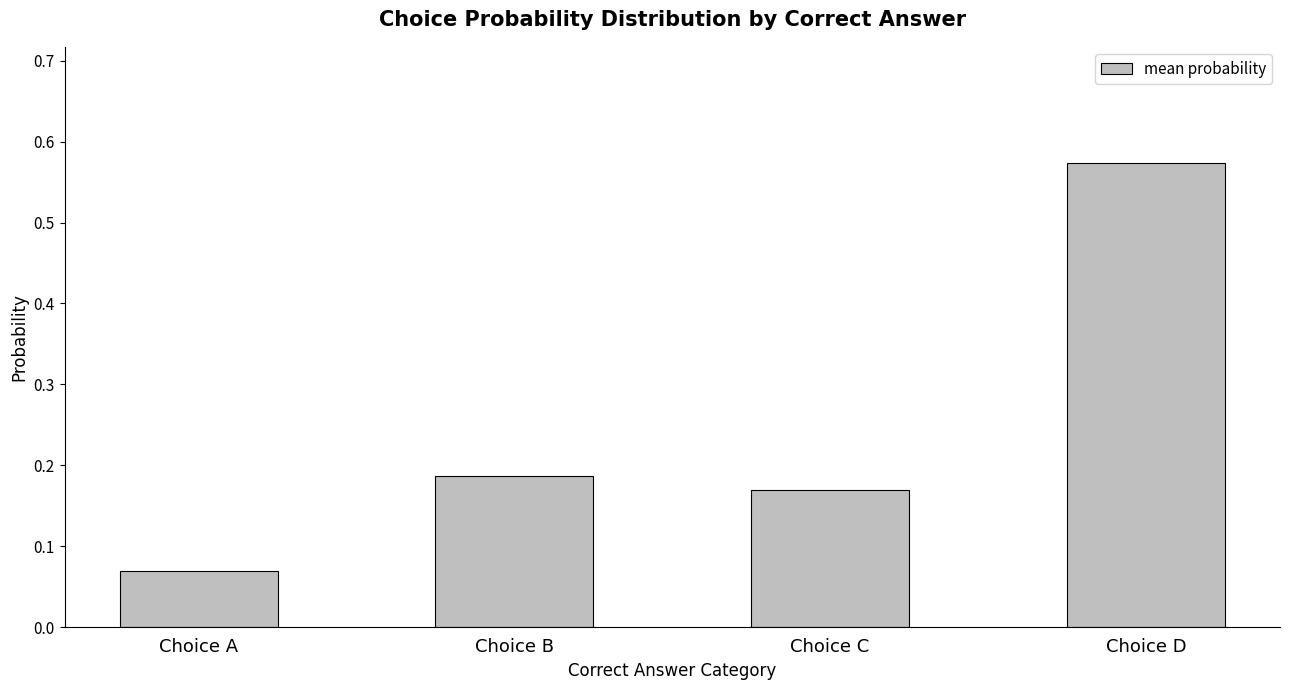

List the labels in order of value, largest first.

Choice D, Choice B, Choice C, Choice A